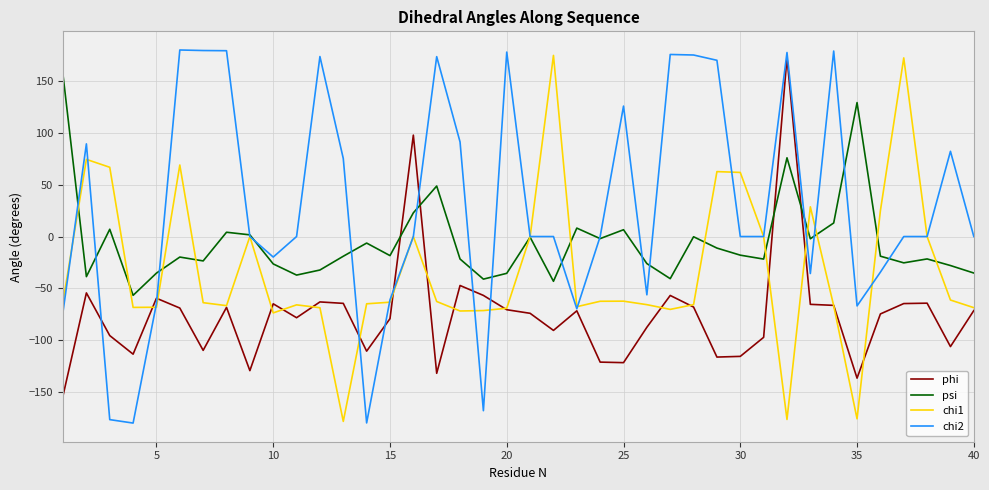

Which series has the largest total across all categories?

chi2